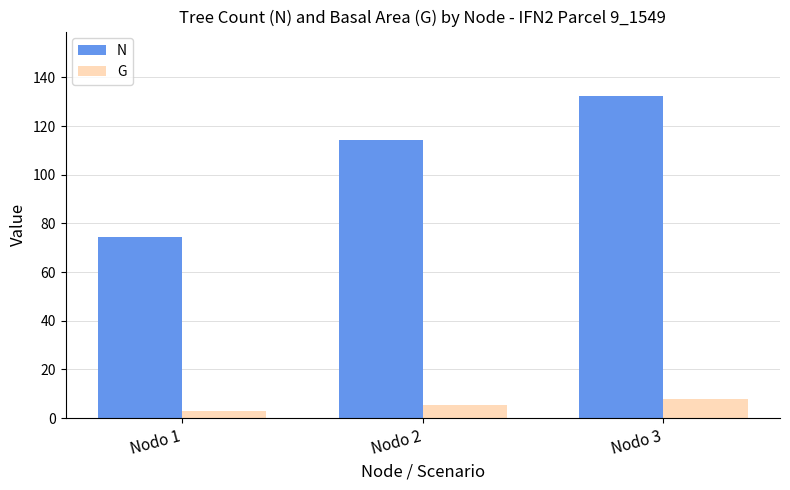

Which series has the largest total across all categories?

N